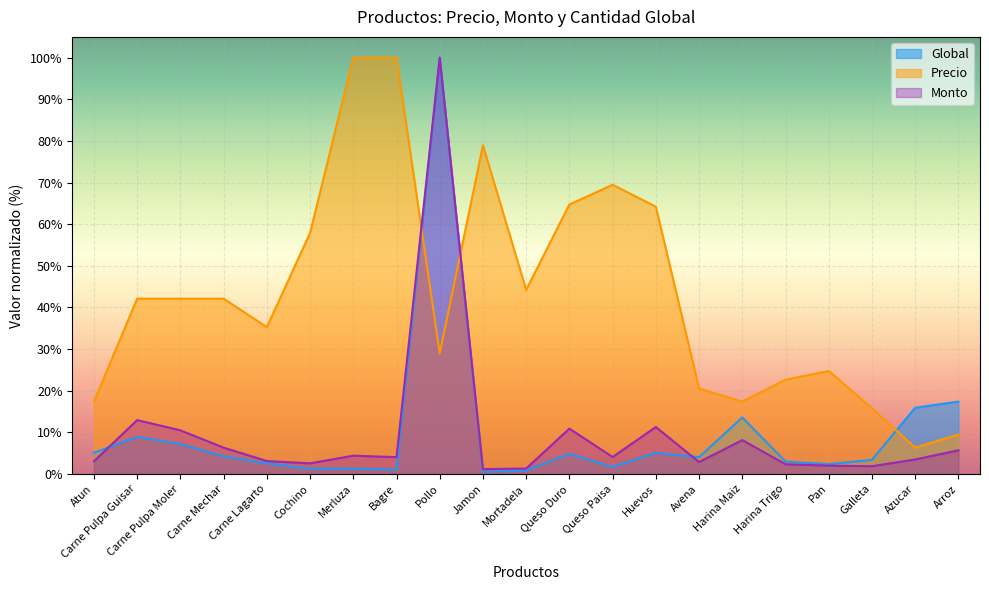

The value of Global at Merluza is 2.2. True or false?

False